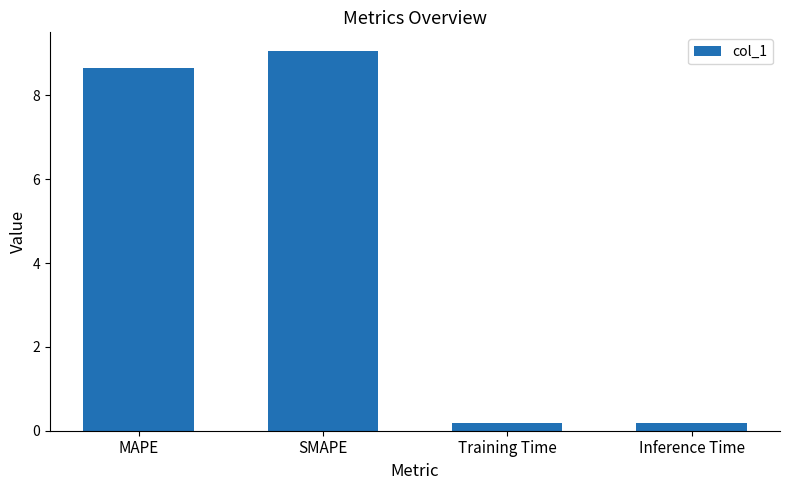

What is the change in value from SMAPE to Training Time?

-8.9